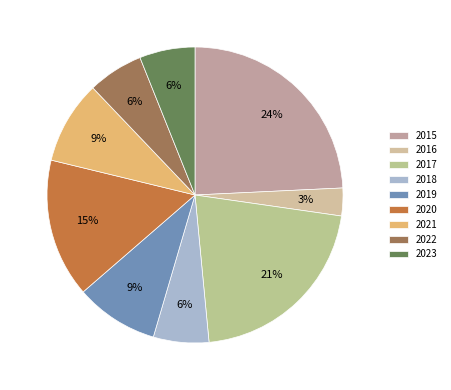

What percentage is the 2021 slice, to the nearest percent?

9%